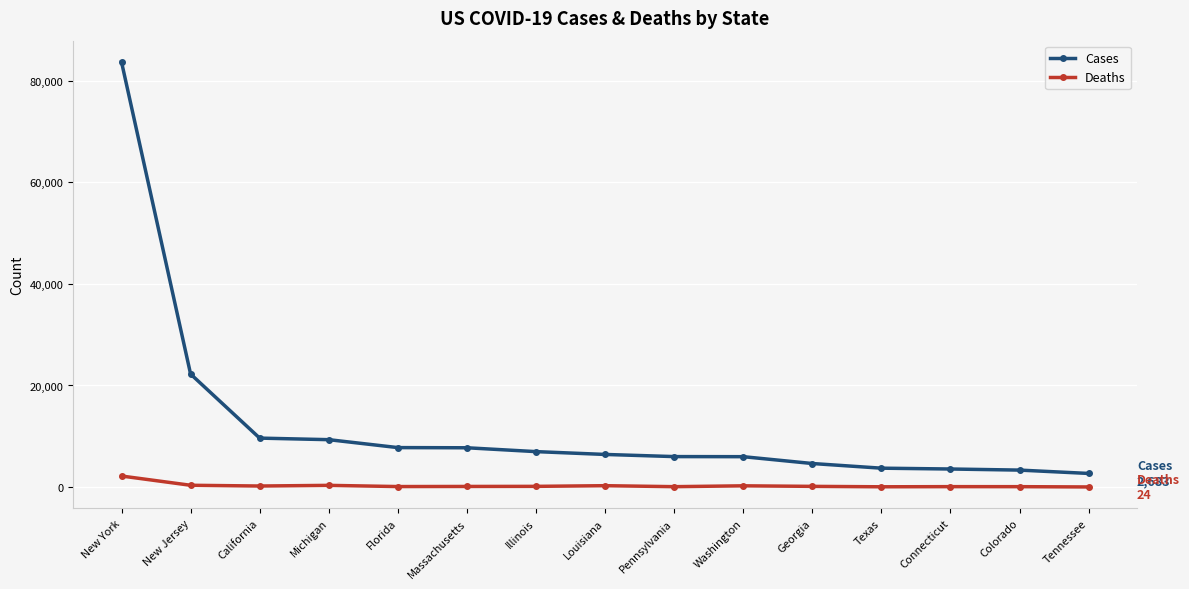

What is the label of the 11th point from the right?

Florida